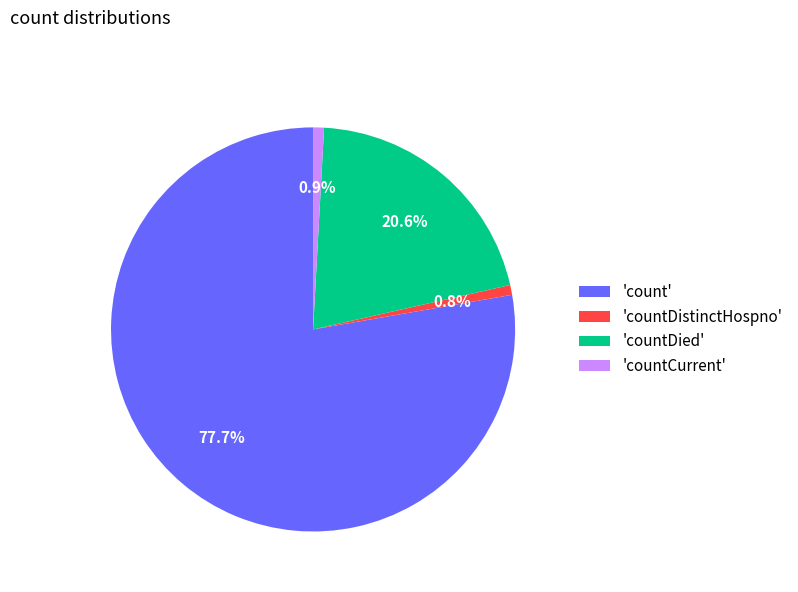

Does any single category account for the majority?

Yes